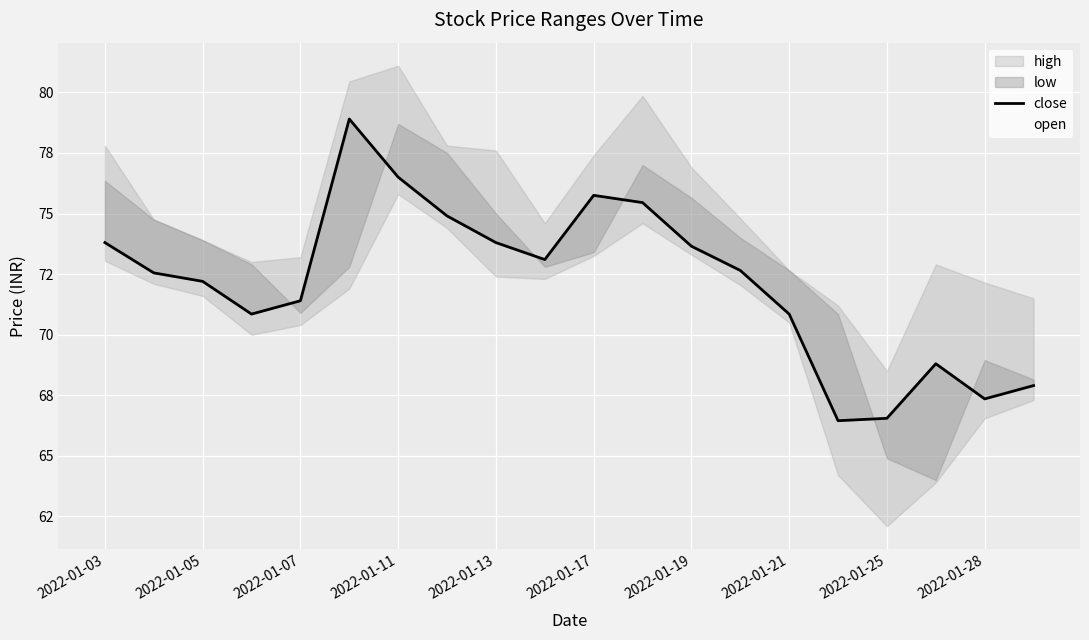

What is the label of the 4th point from the left?

2022-01-11